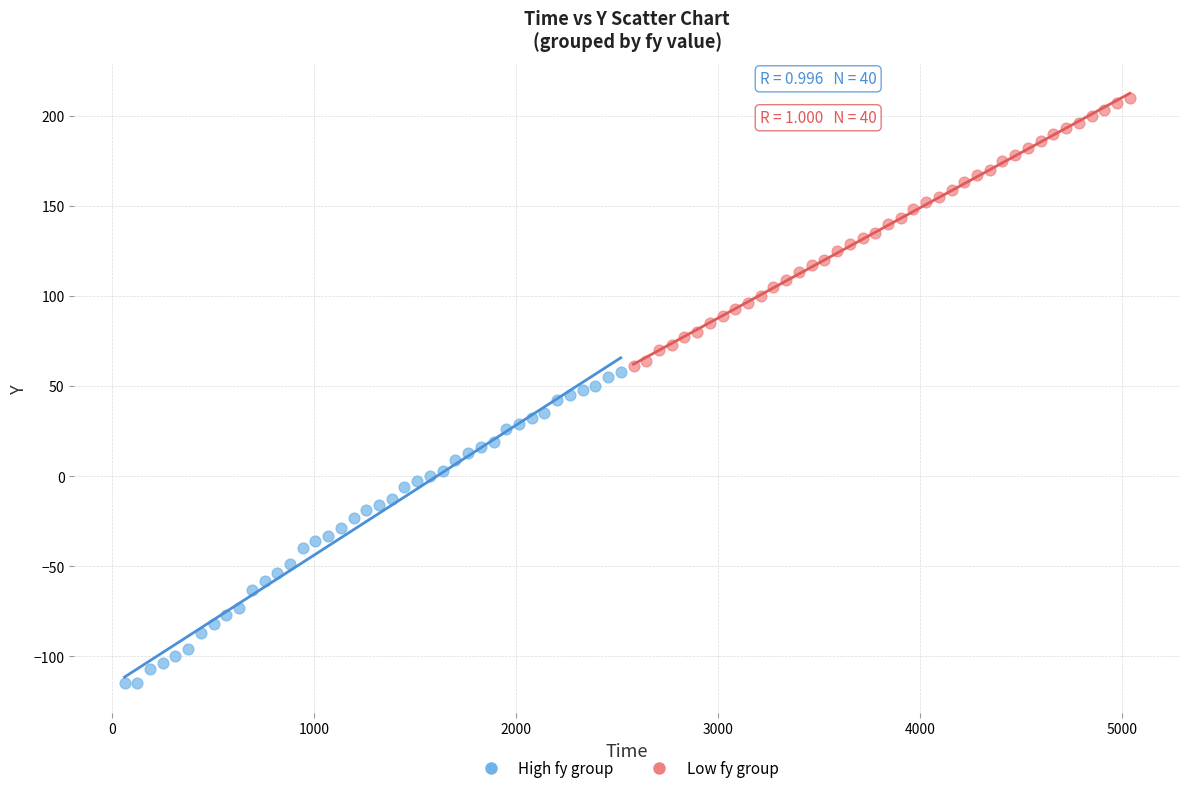

Which series has the largest Y range (max minus min)?

High fy group